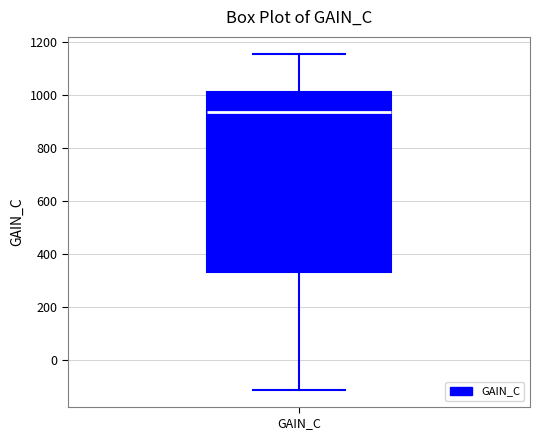

Read this box plot against the y-axis: the position of the median line, the range covered by the box, and the ends of both whiskers. The values are not printed on the chart, so give them approximately, as read against the axis.

median 940, box 340 to 1020, whiskers -120 to 1160